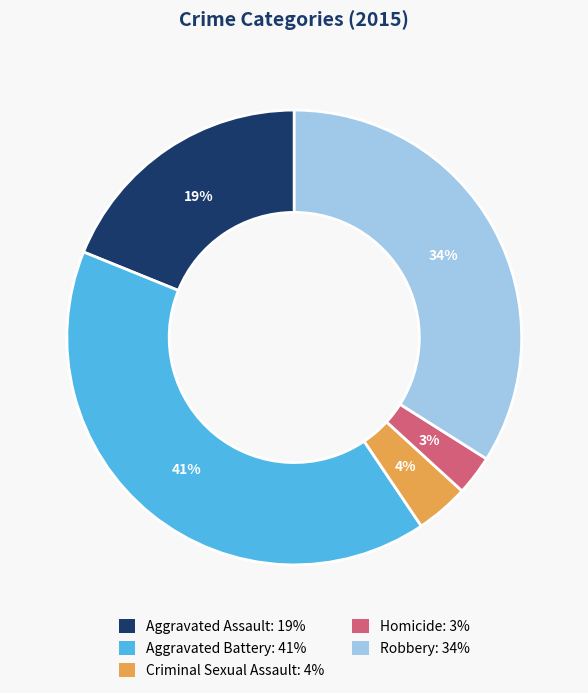

How many slices are in this pie chart?

5